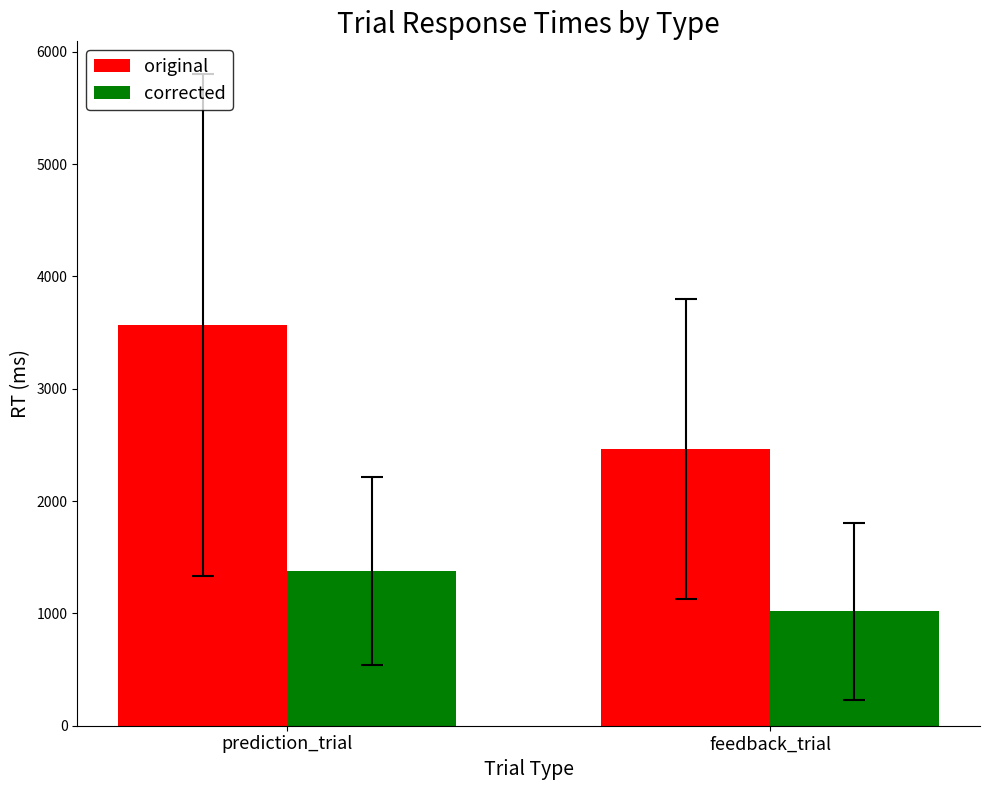

What is the difference between the corrected values at prediction_trial and feedback_trial?

362